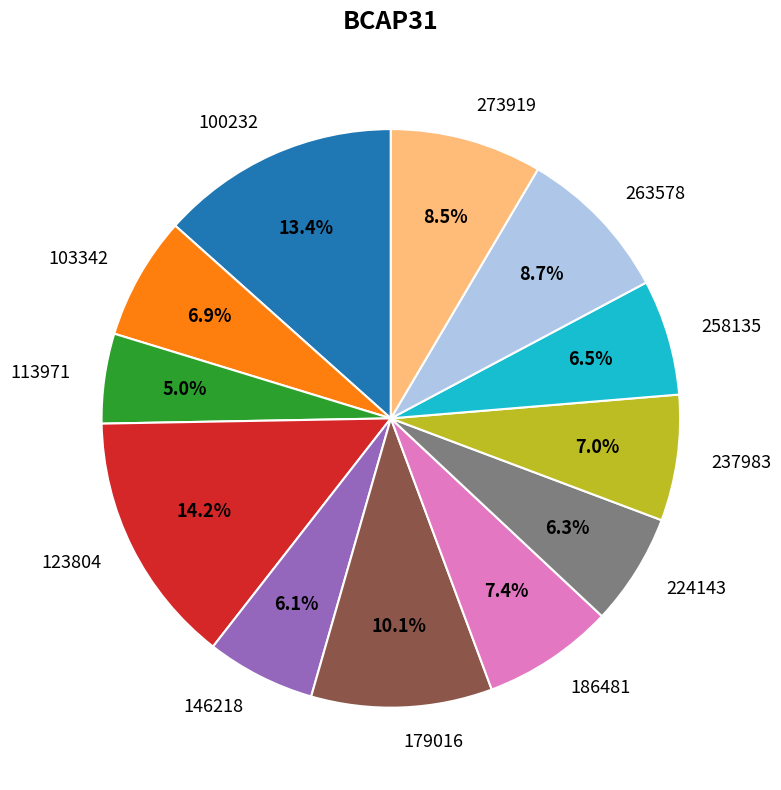

How many segments does this pie chart have?

12